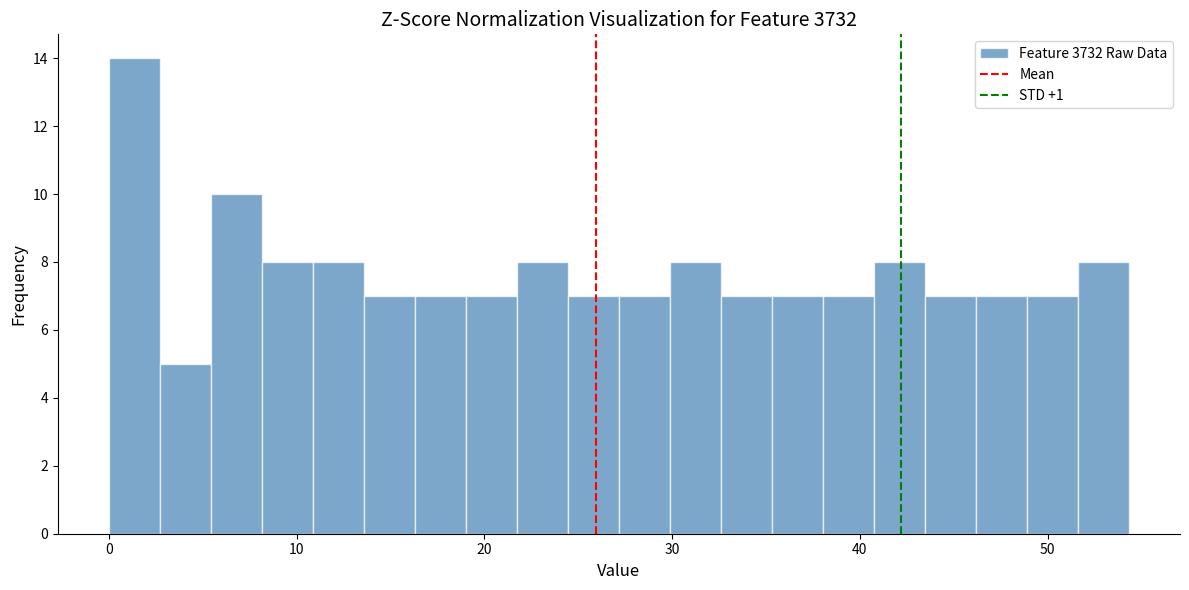

Around what value on the x-axis is the tallest bar? Give the approximate position of its centre, as read against the axis.

1